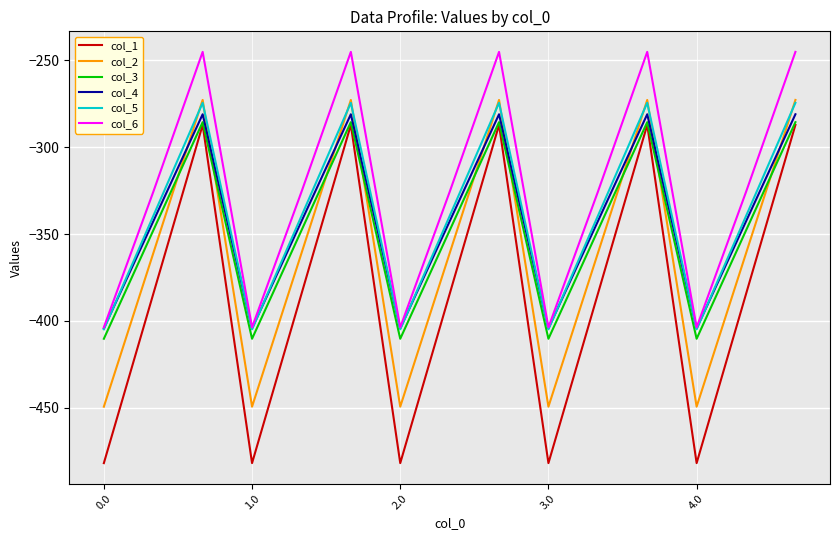

What is the highest value of the col_3 series?

-285.5